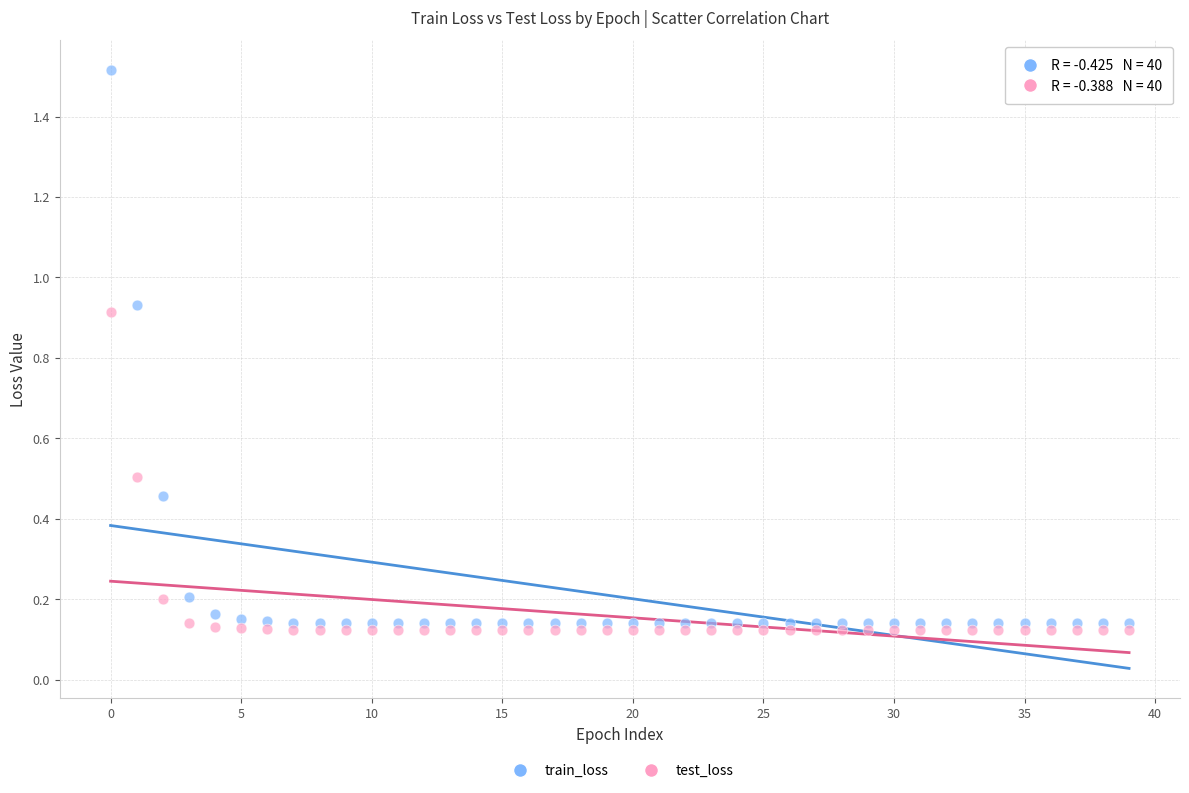

Across all data points, what is the range of Y values (max minus min)?

1.4